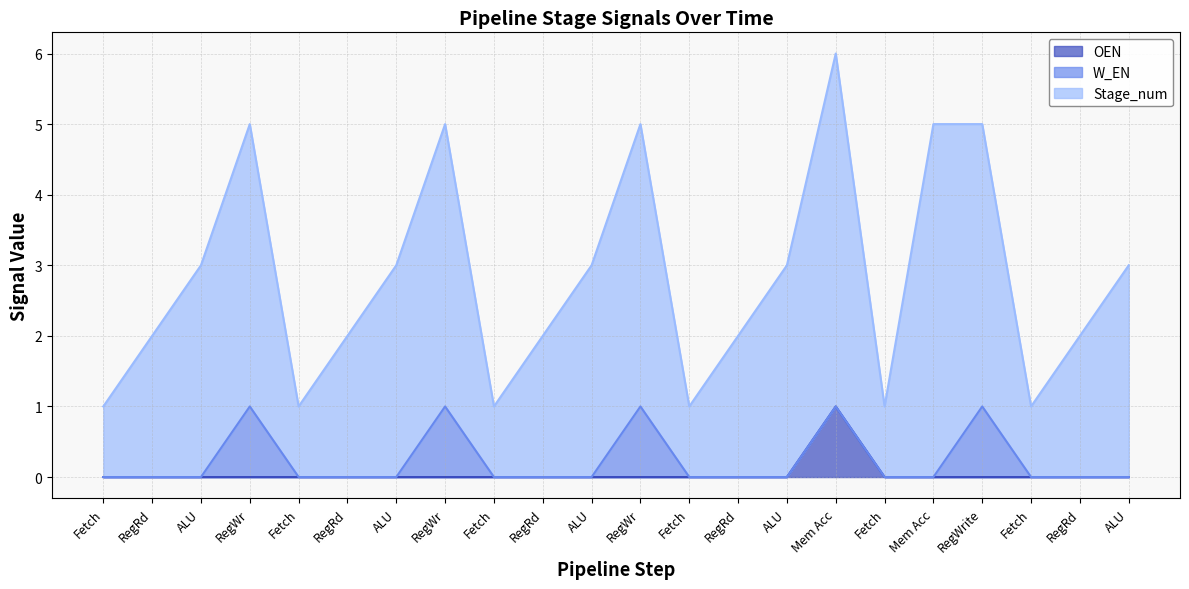

At which category is the sum across all series the highest?

Mem Acc